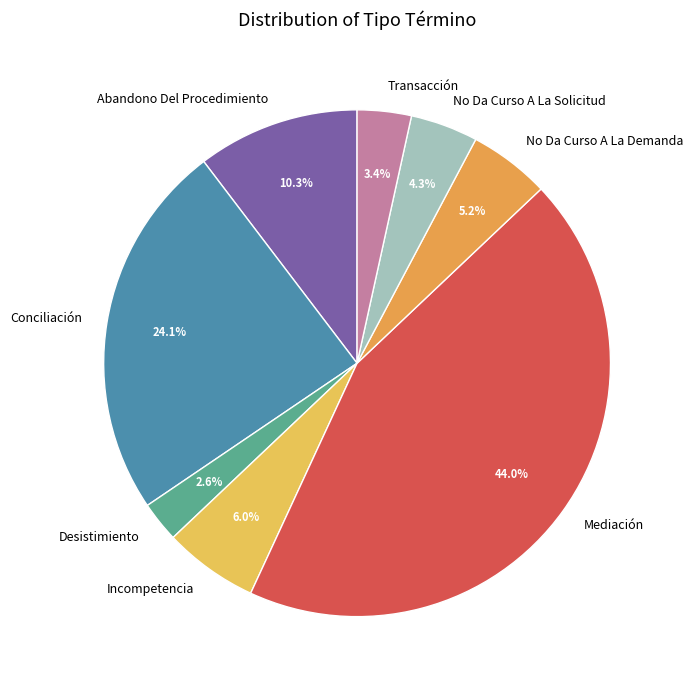

Which has a higher value, Transacción or Mediación?

Mediación